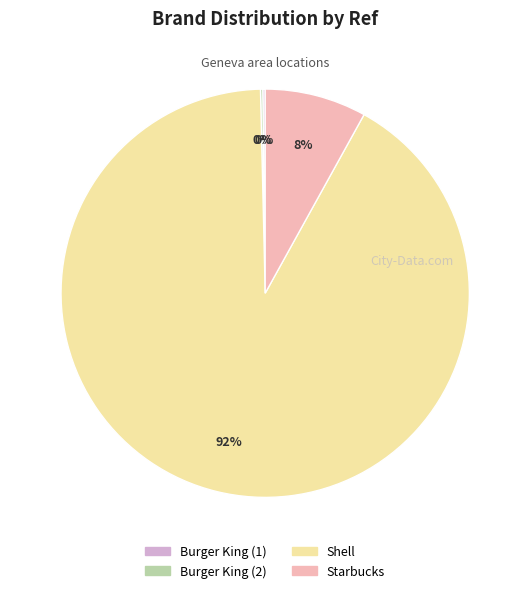

To the nearest percent, what is the average slice percentage?

25%